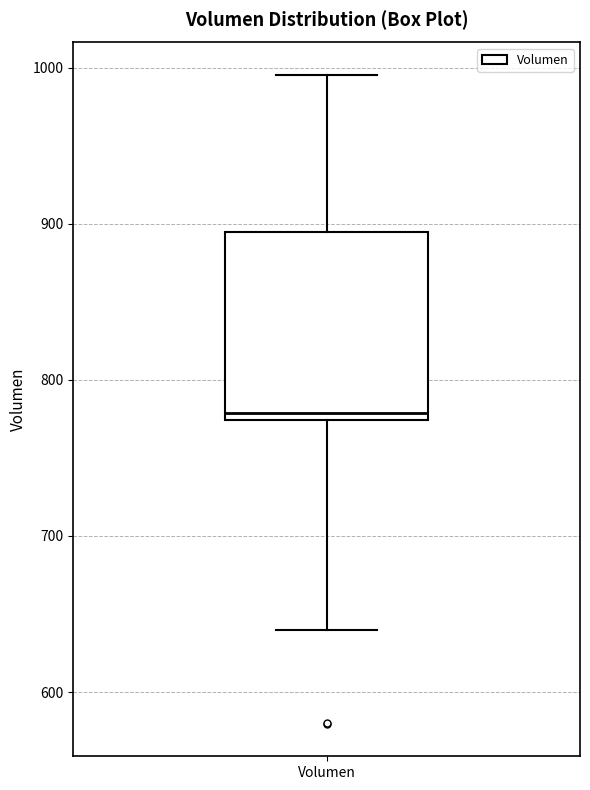

Where does the upper whisker of the box for Volumen end on the y-axis? The values are not printed on the chart, so give them approximately, as read against the axis.

1000